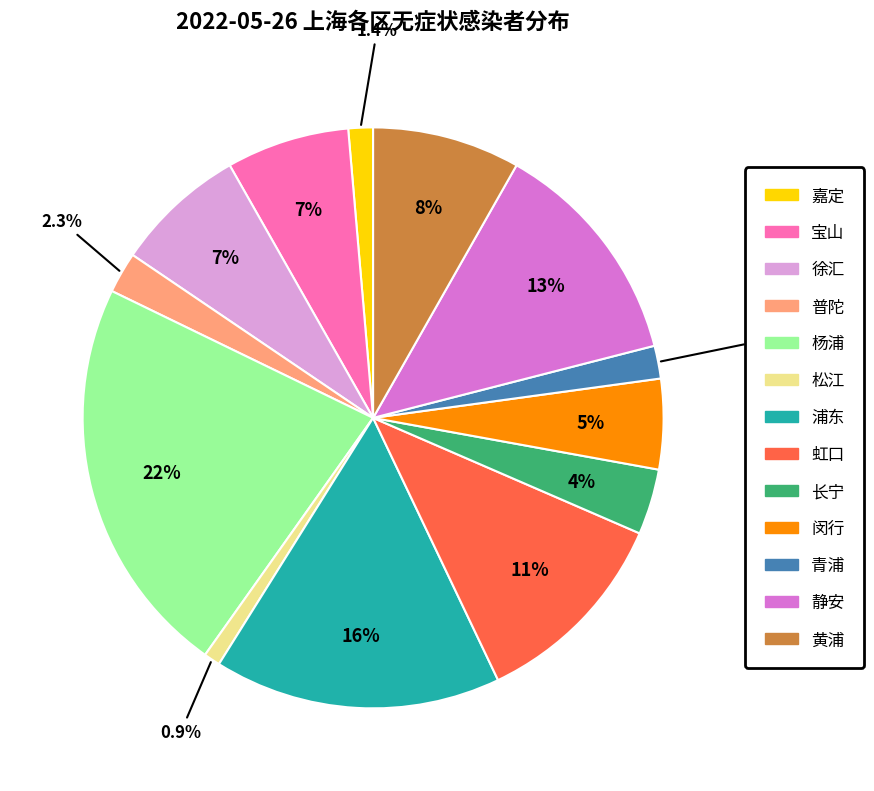

Is there a majority slice in this chart?

No